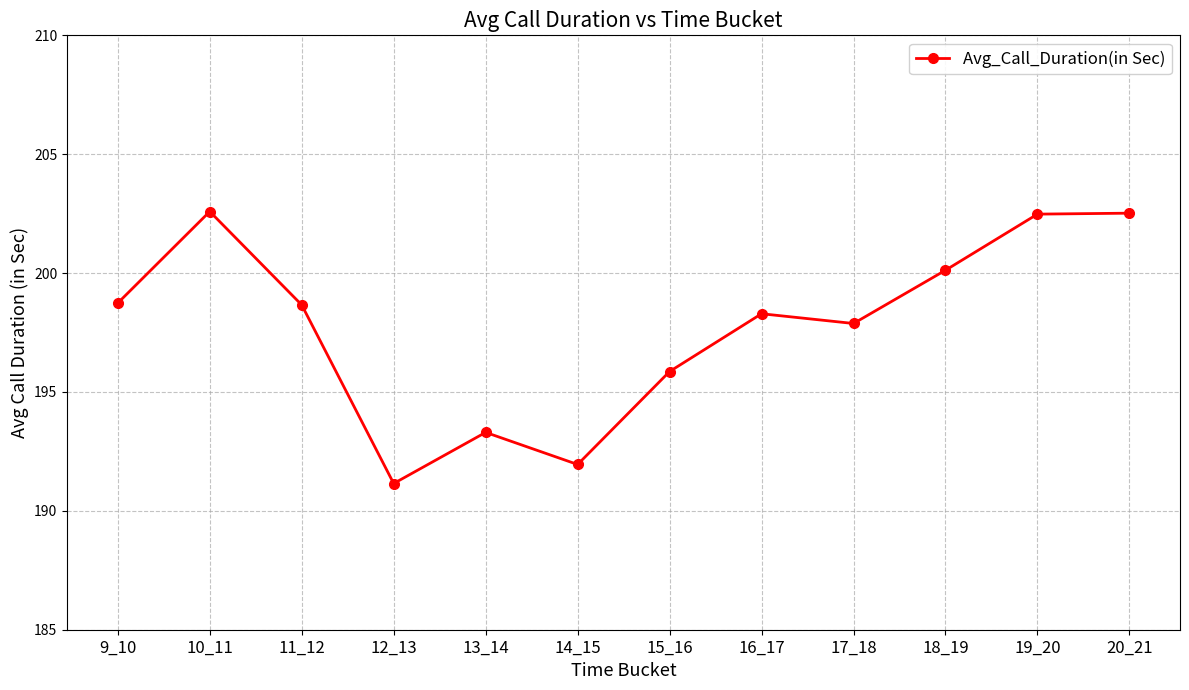

True or false: the data has more than 1 interior local peaks.

True